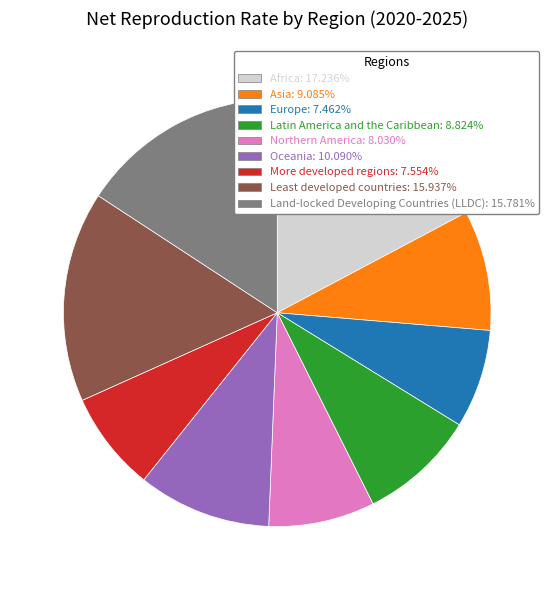

How many segments does this pie chart have?

9